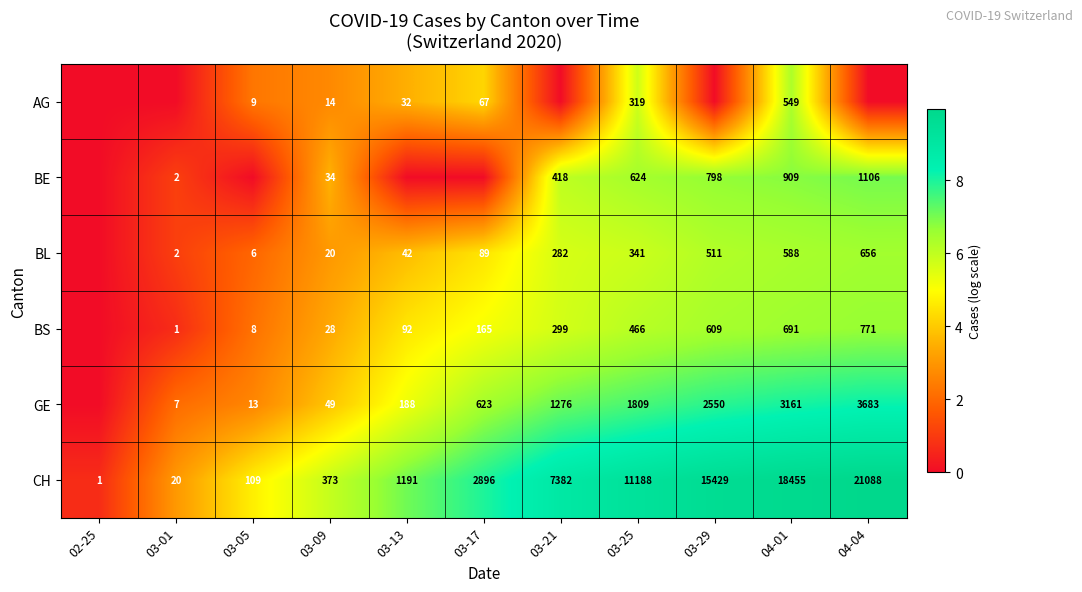

At which category is the sum across all series the highest?

04-01